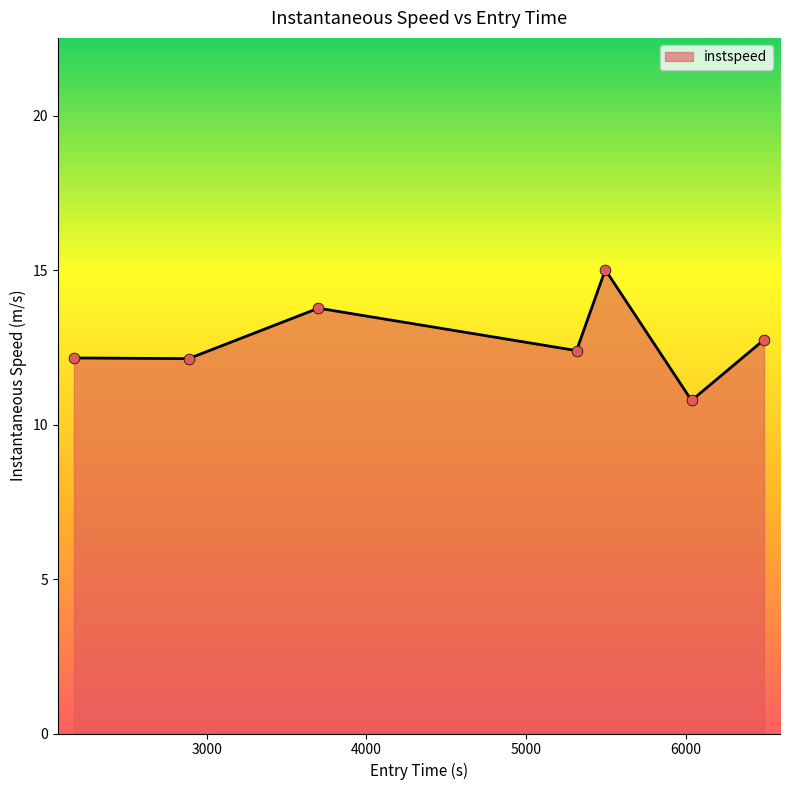

What is the maximum value shown in the chart?

15.0